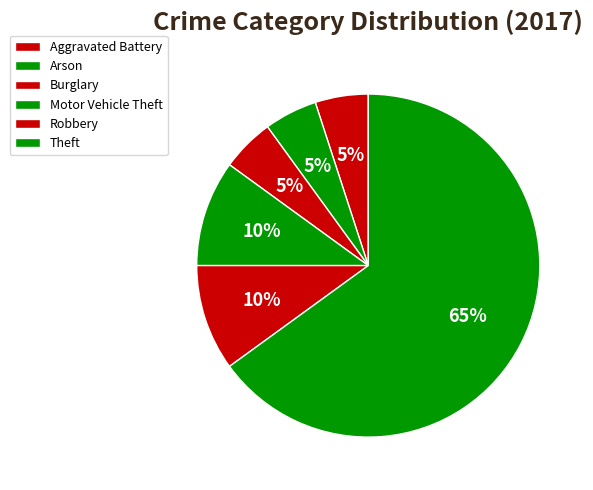

To the nearest percent, what portion does Arson represent?

5%